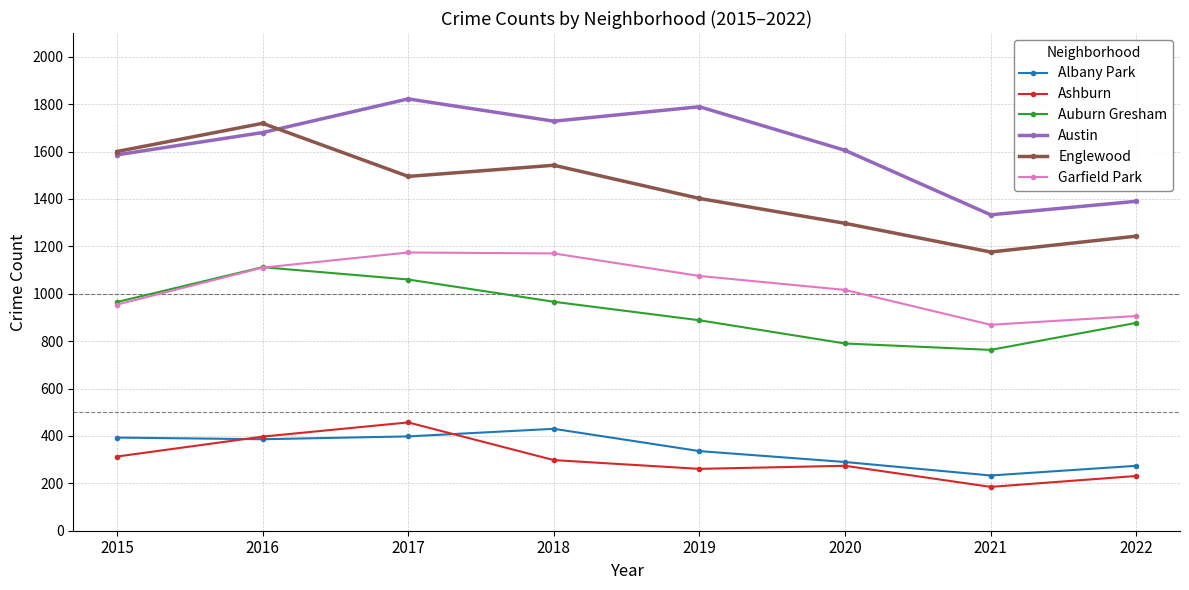

Which series has the widest spread of values?

Englewood